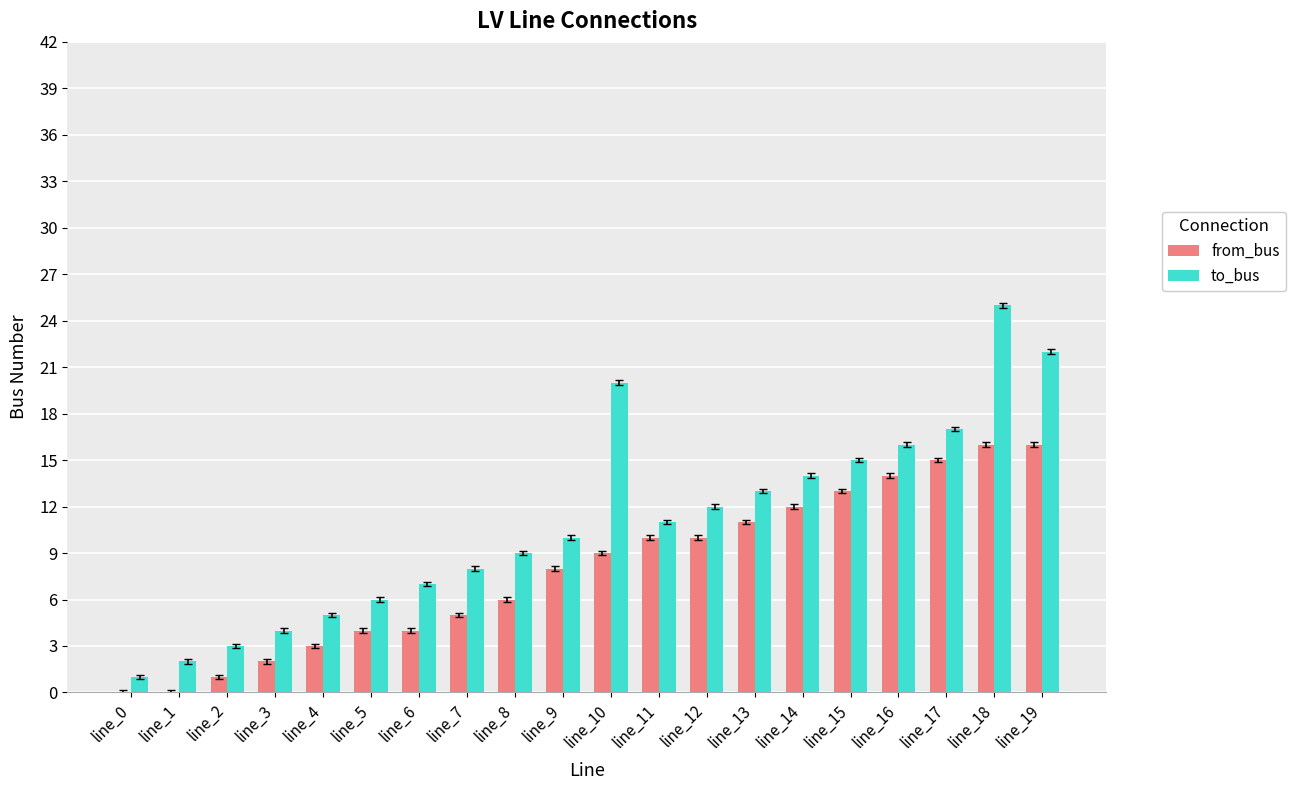

Reading left to right, transcribe all the data shown in this chart.

from_bus: 0	0	1	2	3	4	4	5	6	8	9	10	10	11	12	13	14	15	16	16
to_bus: 1	2	3	4	5	6	7	8	9	10	20	11	12	13	14	15	16	17	25	22